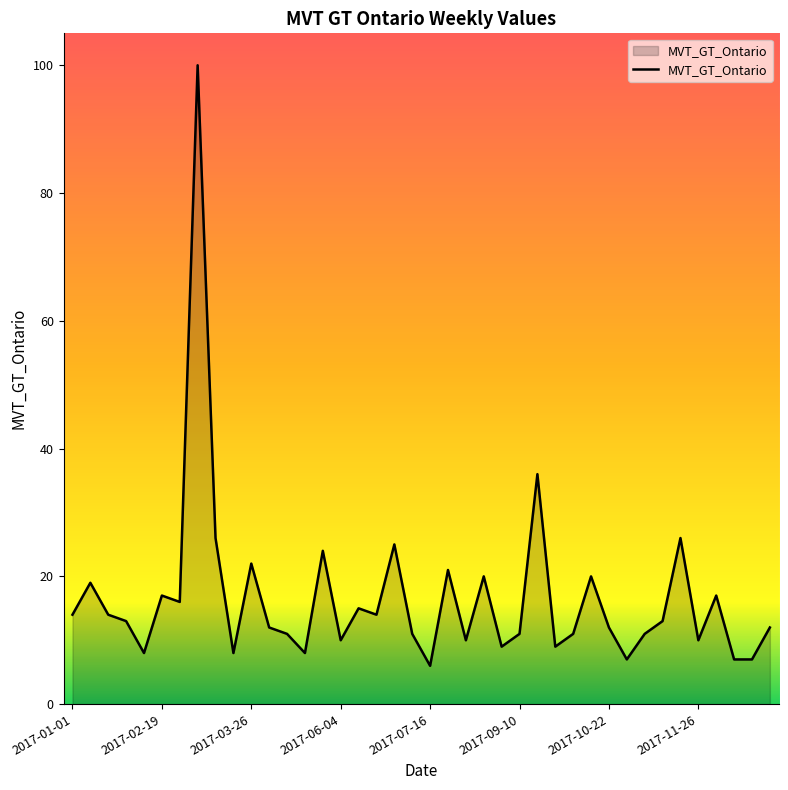

What is the average value?

17